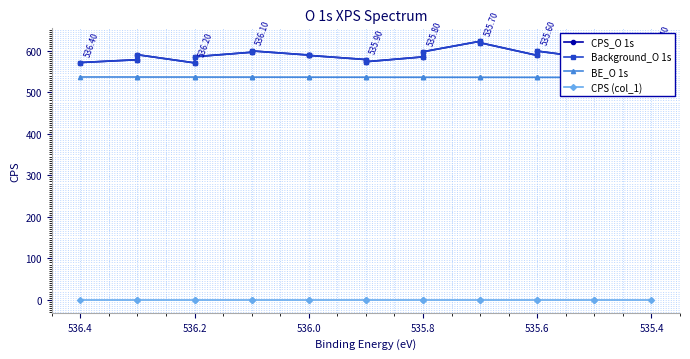

Rank the series at 535.6 from lowest to highest value.

CPS (col_1), BE_O 1s, CPS_O 1s, Background_O 1s